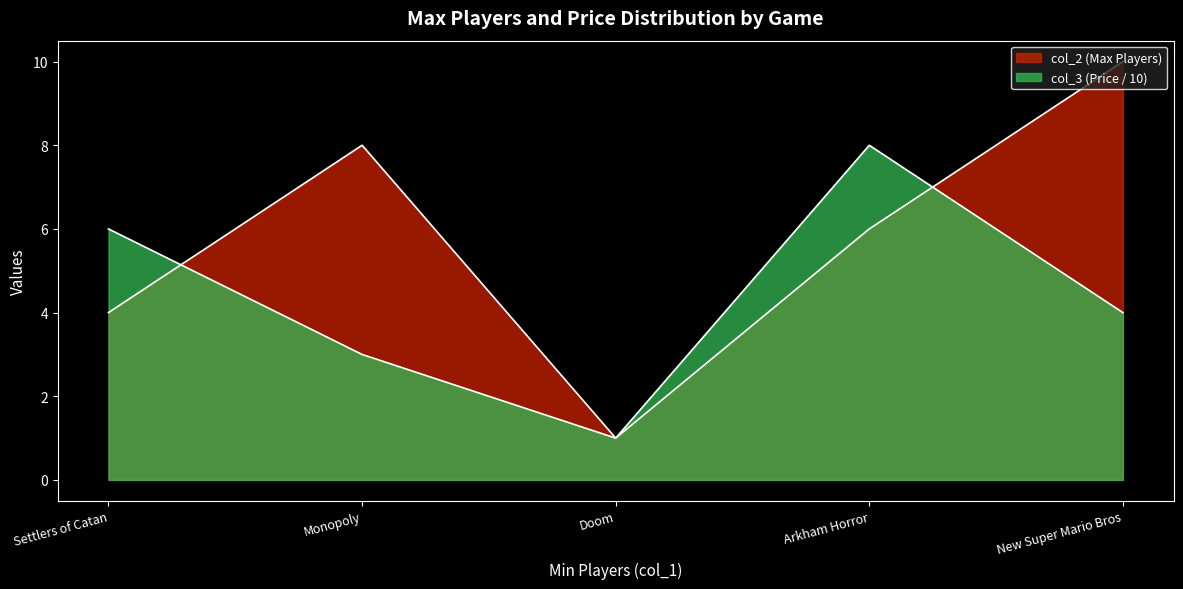

What is the value of the col_2 point at the 3rd from the left?

1.0